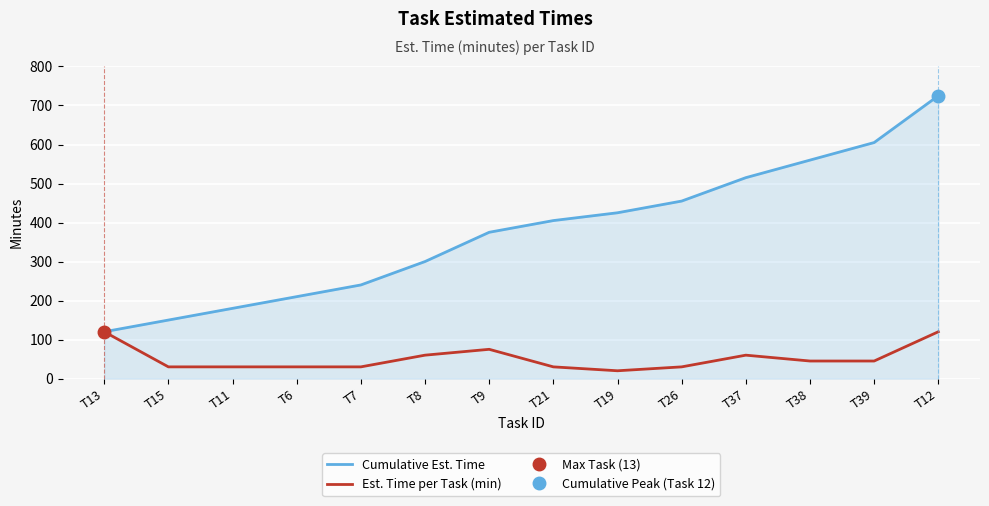

True or false: Cumulative Est. Time has more than 2 points higher than both neighbors.

False